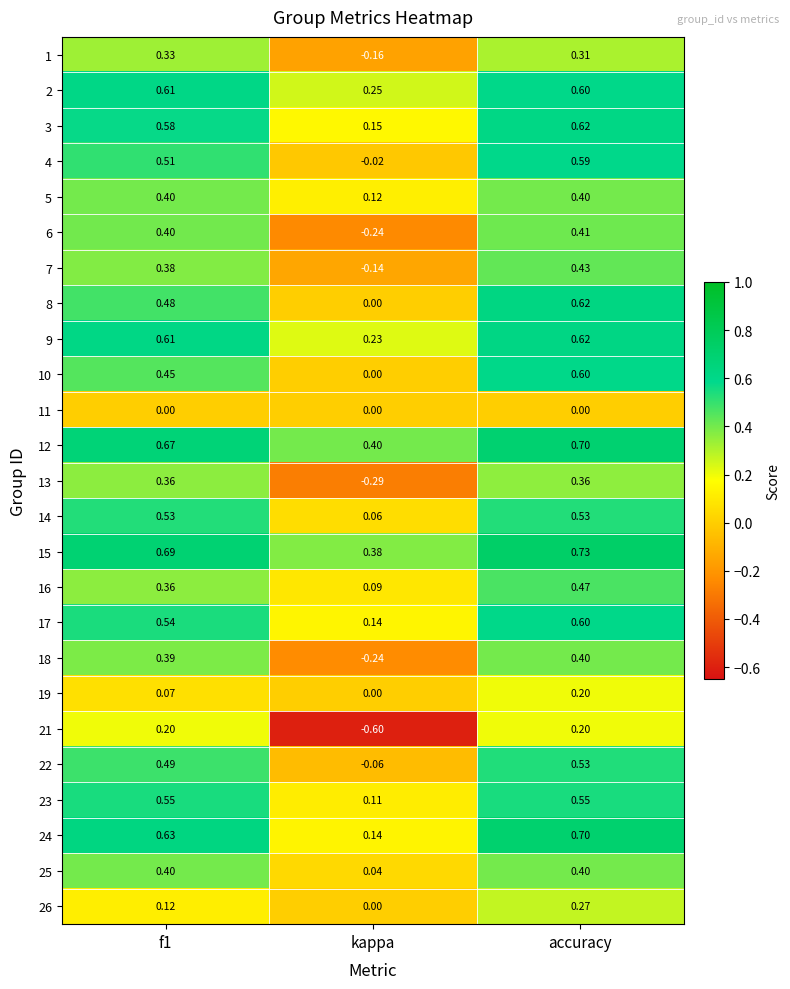

At which category is the sum across all series the highest?

accuracy